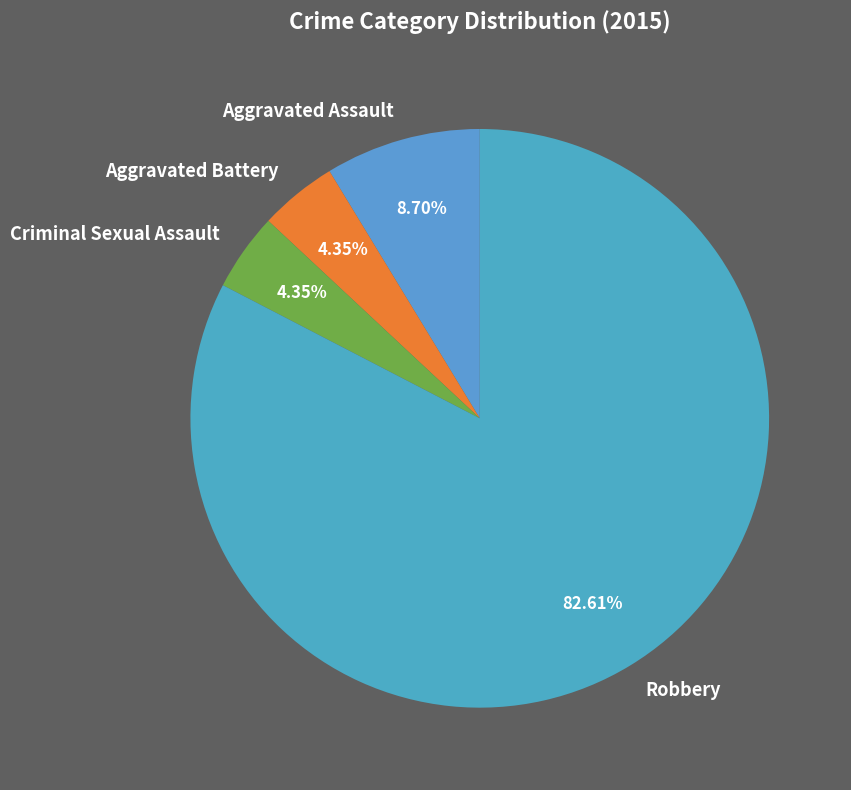

Is there a majority slice in this chart?

Yes